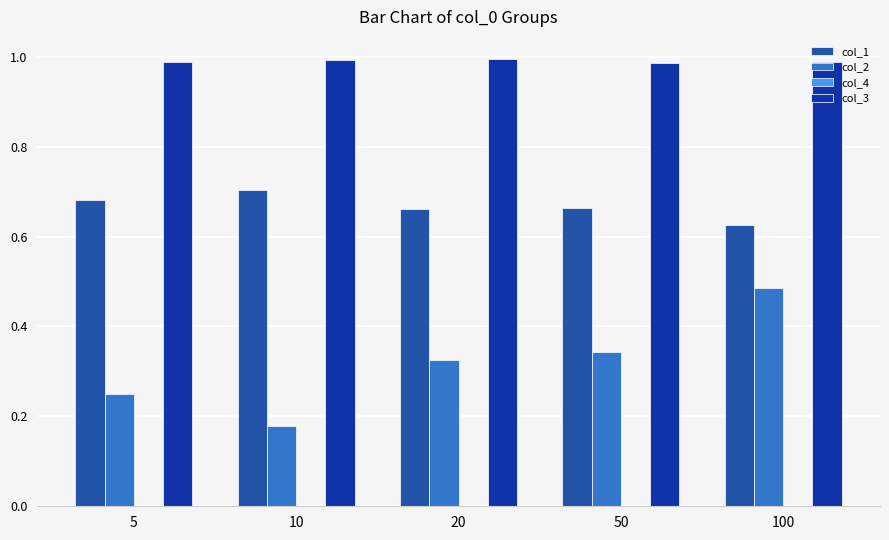

Is it true that col_4 equals 0.0 at 10?

False